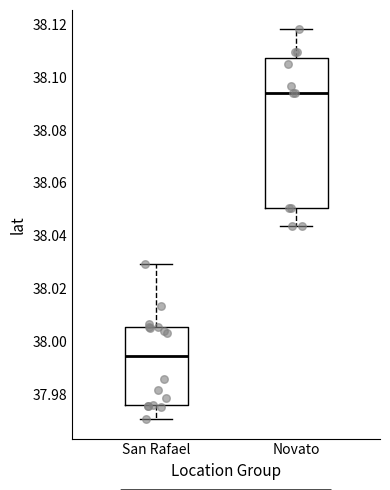

Reading left to right, read every box against the y-axis: the position of its median line, the range the box covers, and the ends of its whiskers. The values are not printed on the chart, so give them approximately, as read against the axis.

San Rafael: median 37.994, box 37.976 to 38.006, whiskers 37.970 to 38.030
Novato: median 38.094, box 38.050 to 38.108, whiskers 38.044 to 38.118